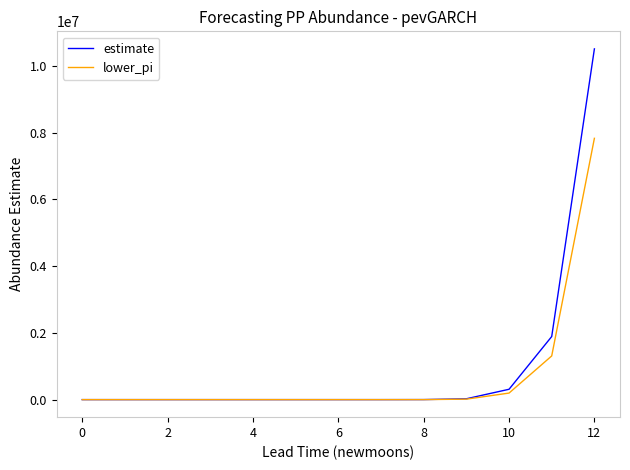

What is the difference between the maximum and minimum values in the lower_pi series?

7830469.0